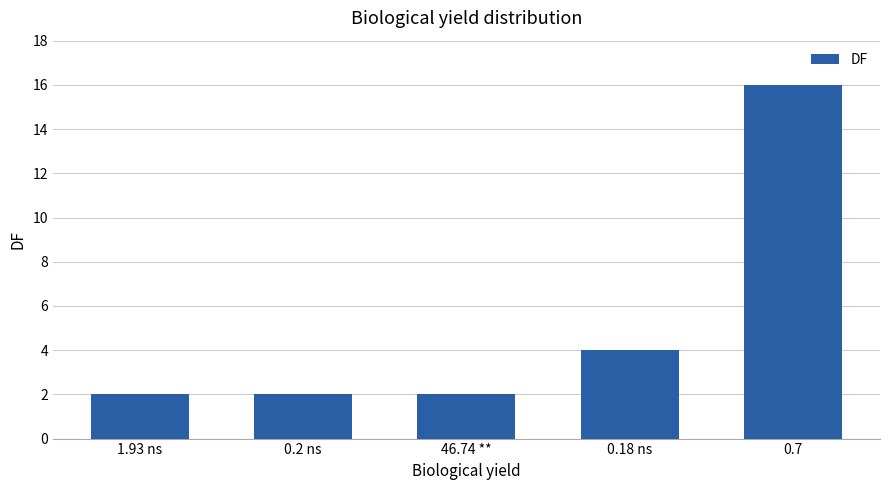

What is the maximum value shown in the chart?

16